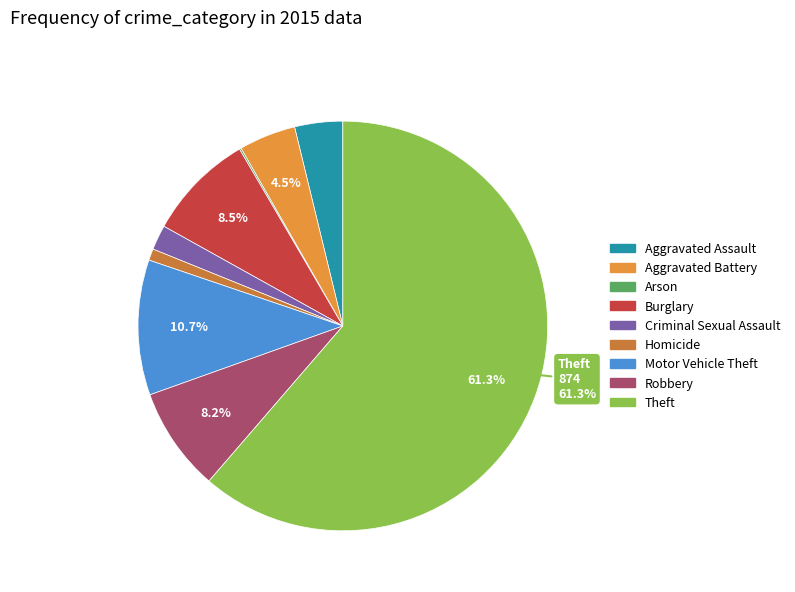

To the nearest percent, what is the difference between the Robbery and Homicide slice percentages?

7%